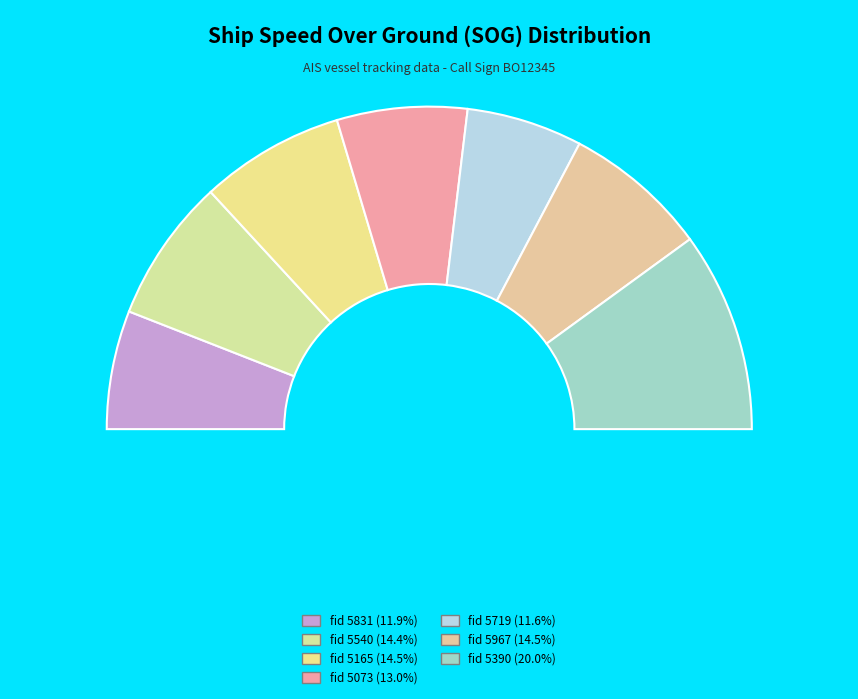

Which slice is the largest?

5390